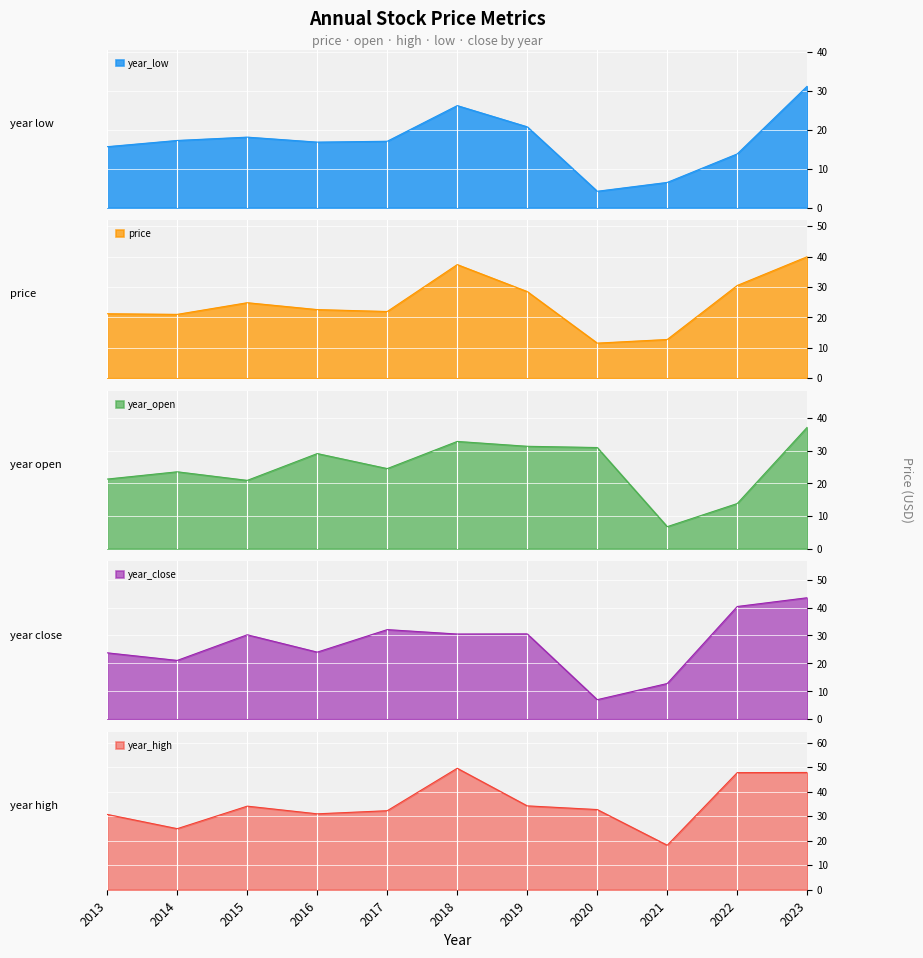

Reading right to left, transcribe all the data shown in this chart.

price: 2013=21.2	2014=21.0	2015=24.8	2016=22.6	2017=21.9	2018=37.3	2019=28.5	2020=11.5	2021=12.7	2022=30.5	2023=39.9
year_open: 2013=21.3	2014=23.5	2015=20.9	2016=29.1	2017=24.5	2018=32.8	2019=31.3	2020=31.0	2021=6.7	2022=13.8	2023=37.2
year_high: 2013=30.7	2014=24.9	2015=34.1	2016=30.9	2017=32.2	2018=49.5	2019=34.2	2020=32.7	2021=18.1	2022=47.7	2023=47.8
year_low: 2013=15.7	2014=17.3	2015=18.1	2016=16.9	2017=17.1	2018=26.2	2019=20.8	2020=4.2	2021=6.5	2022=13.8	2023=31.3
year_close: 2013=23.8	2014=21.1	2015=30.2	2016=24.0	2017=32.1	2018=30.5	2019=30.6	2020=7.0	2021=12.8	2022=40.4	2023=43.5